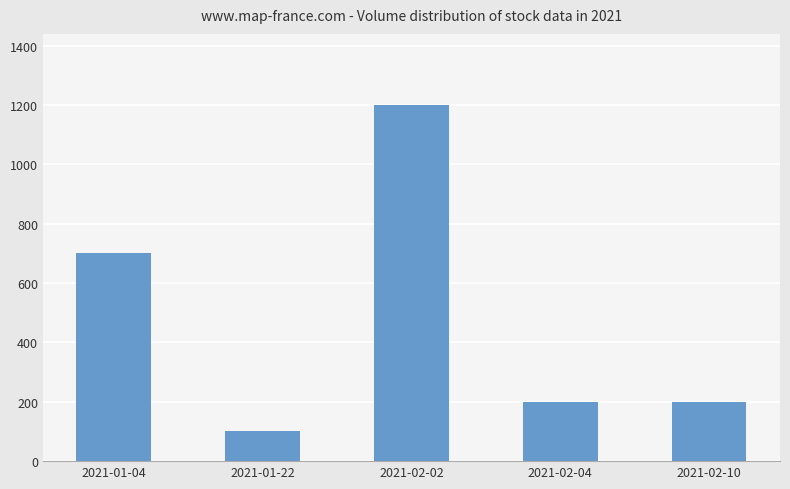

How many distinct data groups are displayed?

1